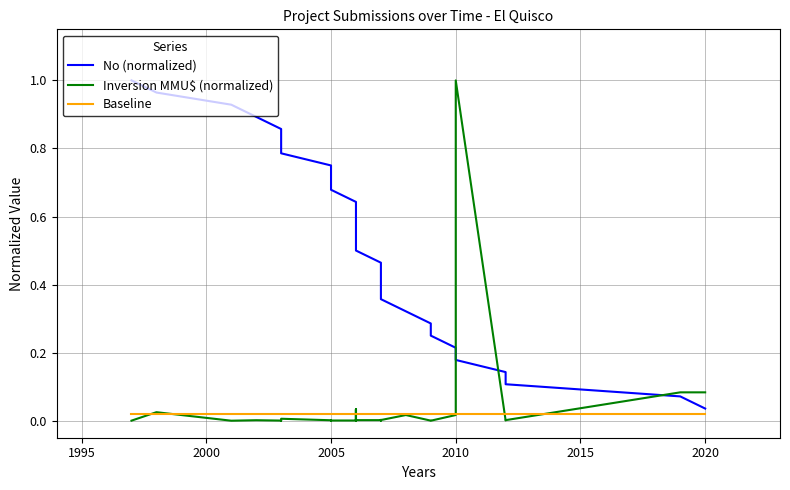

Which series has the widest spread of values?

Inversion MMU$ (normalized)